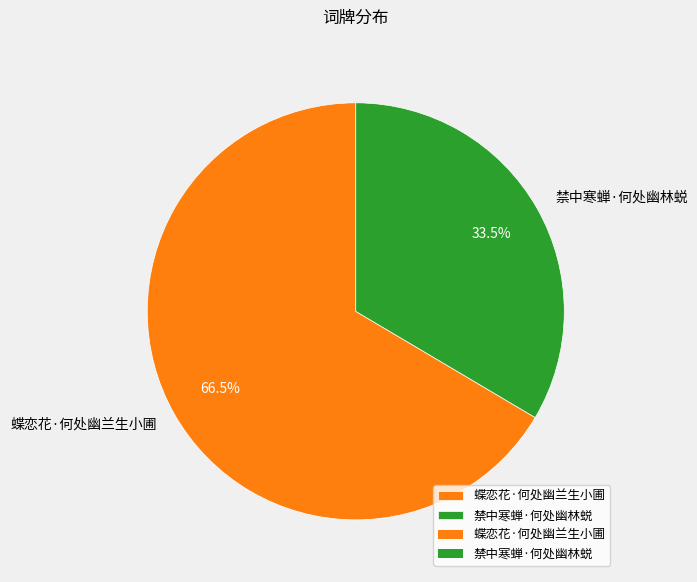

Rank the categories by value from lowest to highest.

禁中寒蝉·何处幽林蜕, 蝶恋花·何处幽兰生小圃